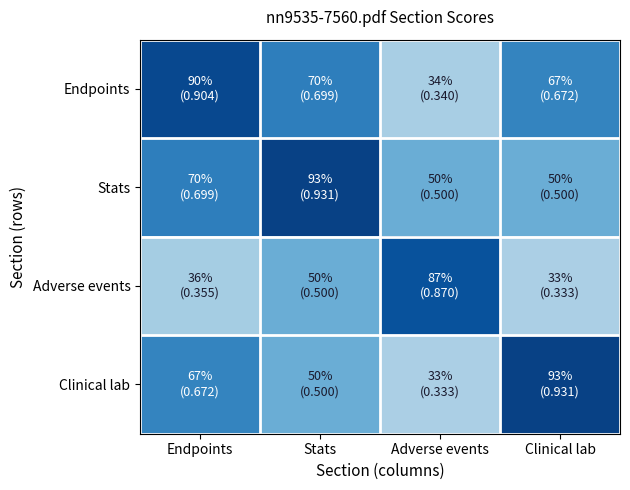

Reading left to right, list all the values displayed in this chart.

Endpoints: Endpoints=0.9	Stats=0.7	Adverse events=0.3	Clinical lab=0.7
Stats: Endpoints=0.7	Stats=0.9	Adverse events=0.5	Clinical lab=0.5
Adverse events: Endpoints=0.4	Stats=0.5	Adverse events=0.9	Clinical lab=0.3
Clinical lab: Endpoints=0.7	Stats=0.5	Adverse events=0.3	Clinical lab=0.9